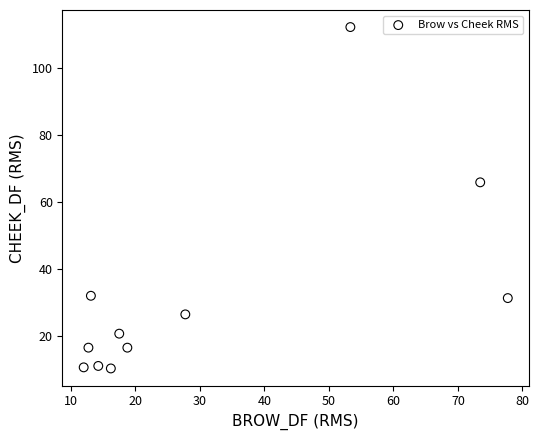

What Y value in the scatter plot is closest to 61?

65.9